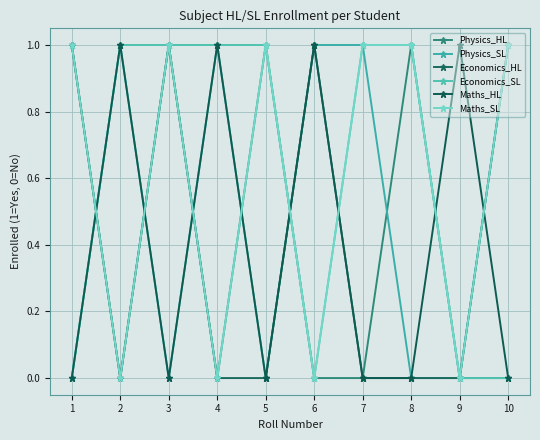

True or false: Physics_HL has a value of 0 at 2.

True